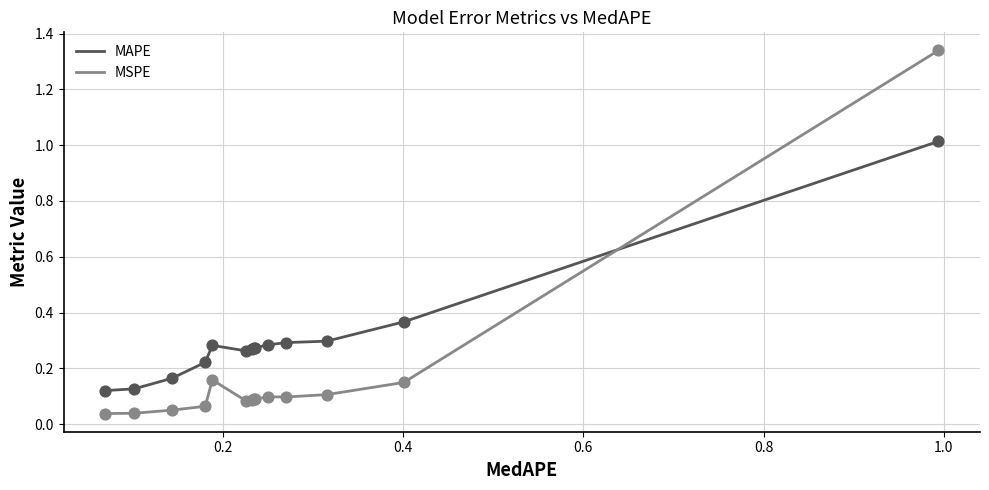

Which series has the largest total across all categories?

MAPE